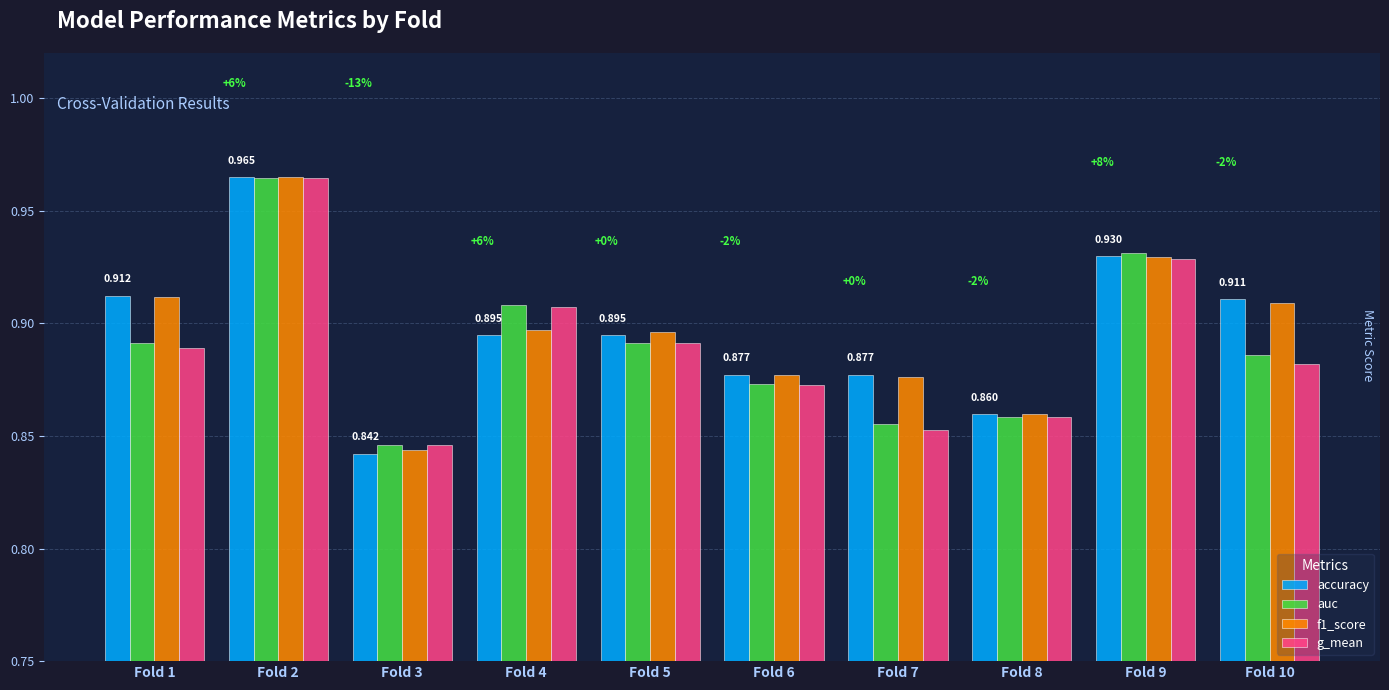

Is it true that g_mean equals 0.3 at Fold 4?

False